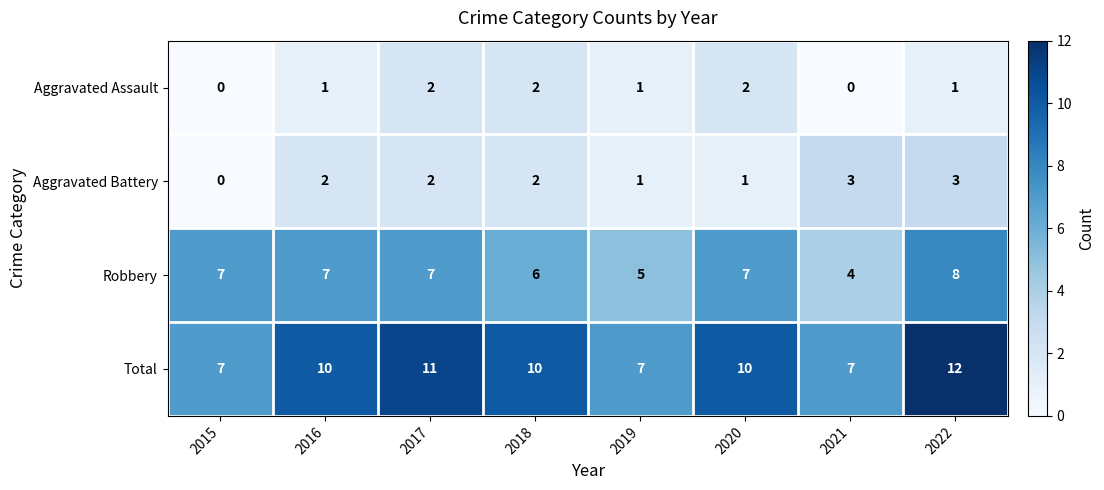

What is the difference between the second highest and minimum values in the Aggravated Battery series?

3